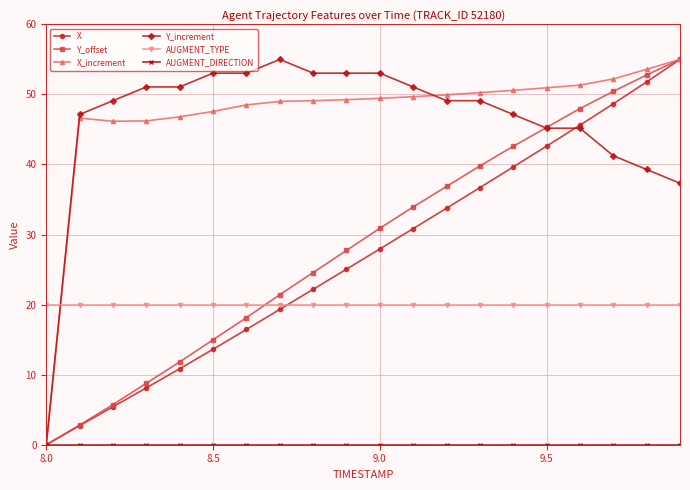

True or false: Y_offset has more than 2 points higher than both neighbors.

False